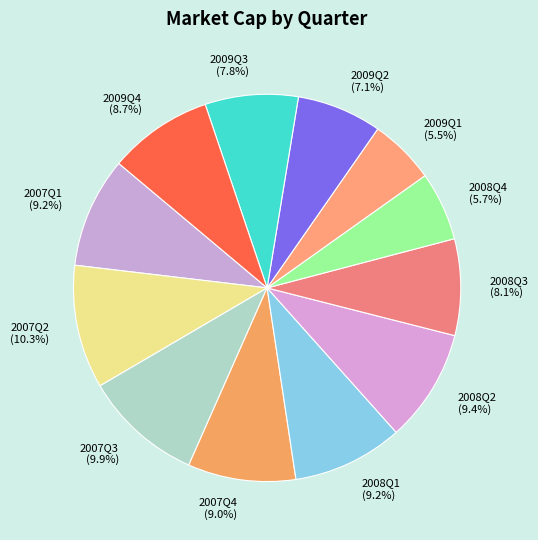

Is it true that 2008Q1 is 9% of the pie?

True